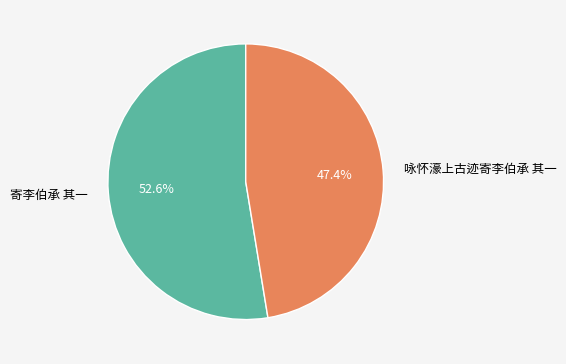

Count the number of slices in the pie.

2